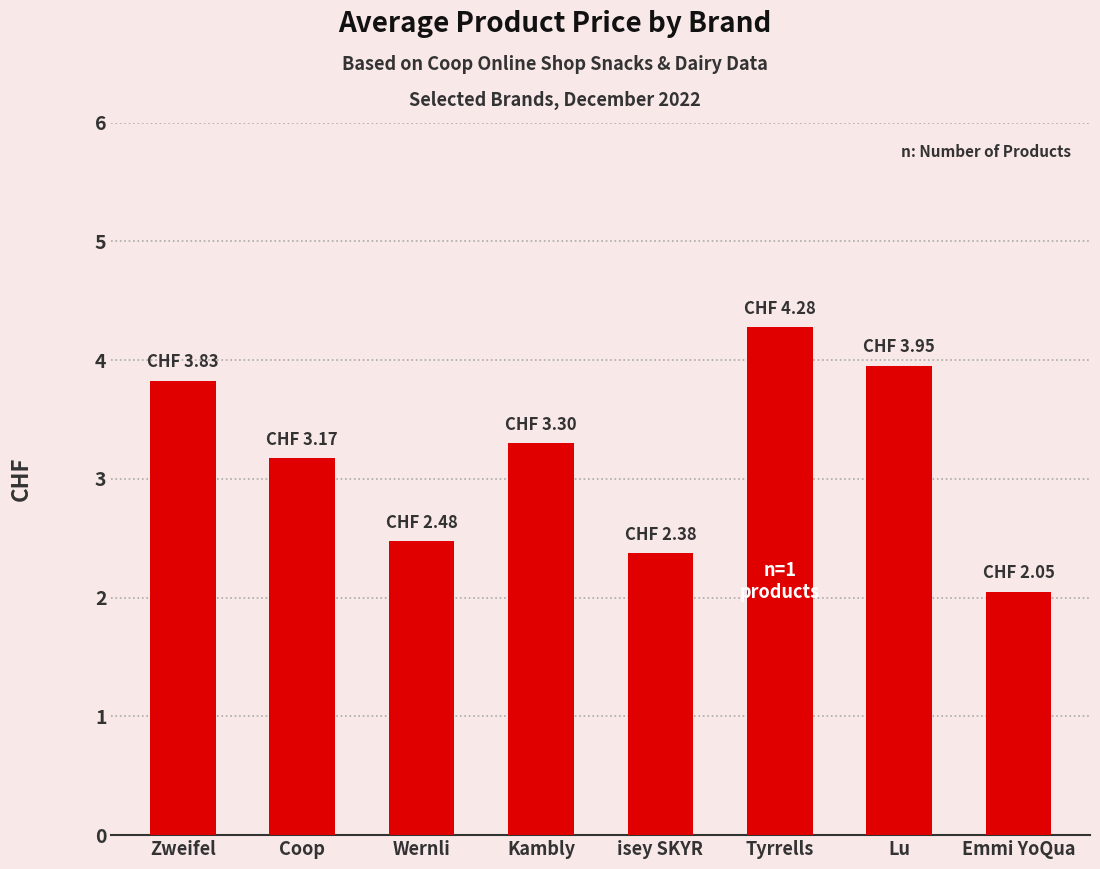

Rank the categories by value from highest to lowest.

Tyrrells, Lu, Zweifel, Kambly, Coop, Wernli, isey SKYR, Emmi YoQua